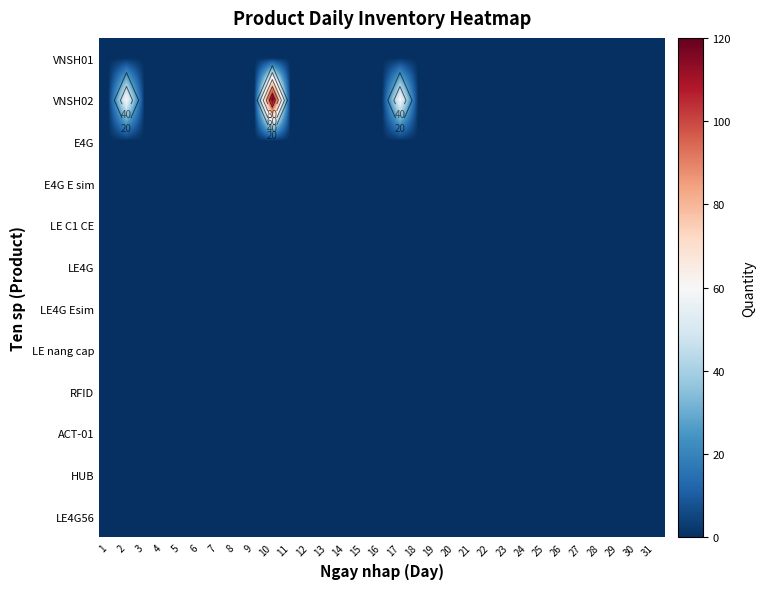

Which series has the widest spread of values?

VNSH02